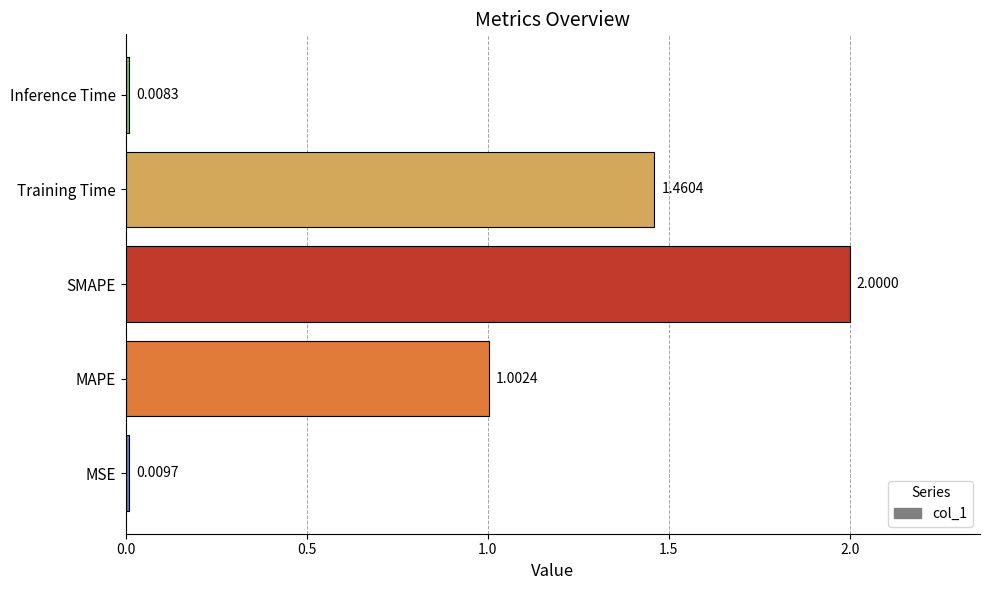

What is the sum of all values?

4.5